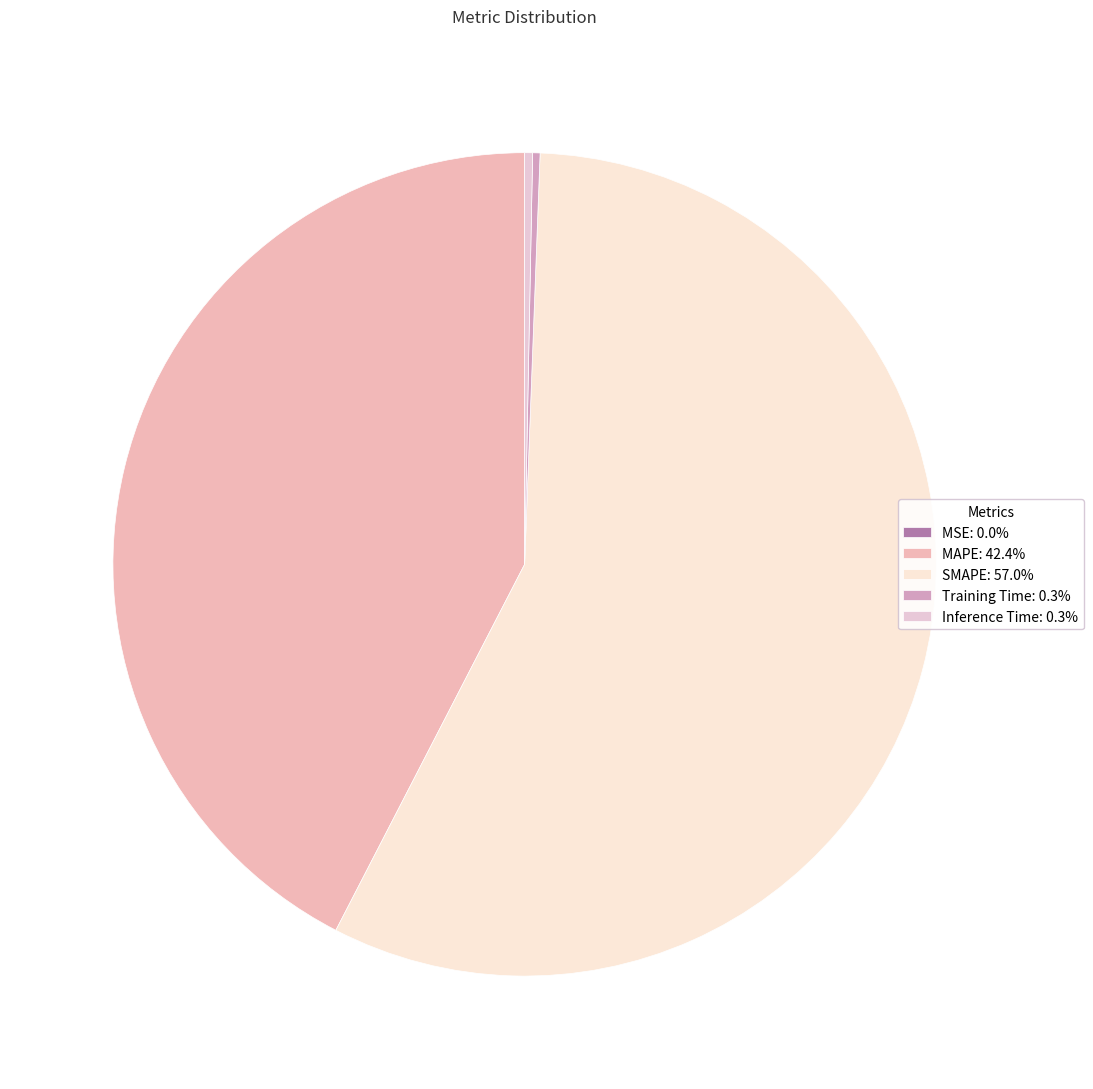

To the nearest percent, what is the difference between the SMAPE and Inference Time slice percentages?

57%